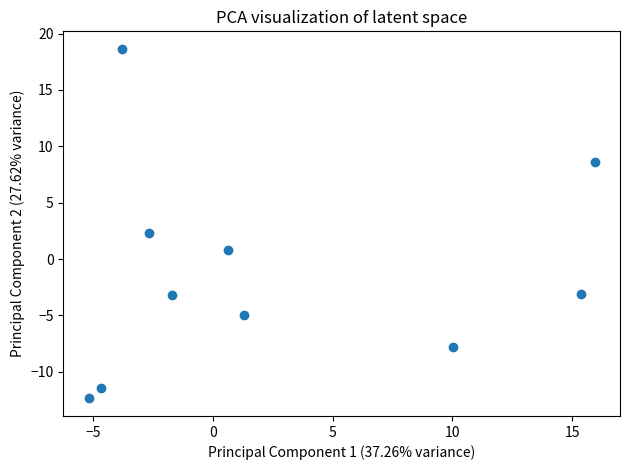

What is the average X value?

2.5